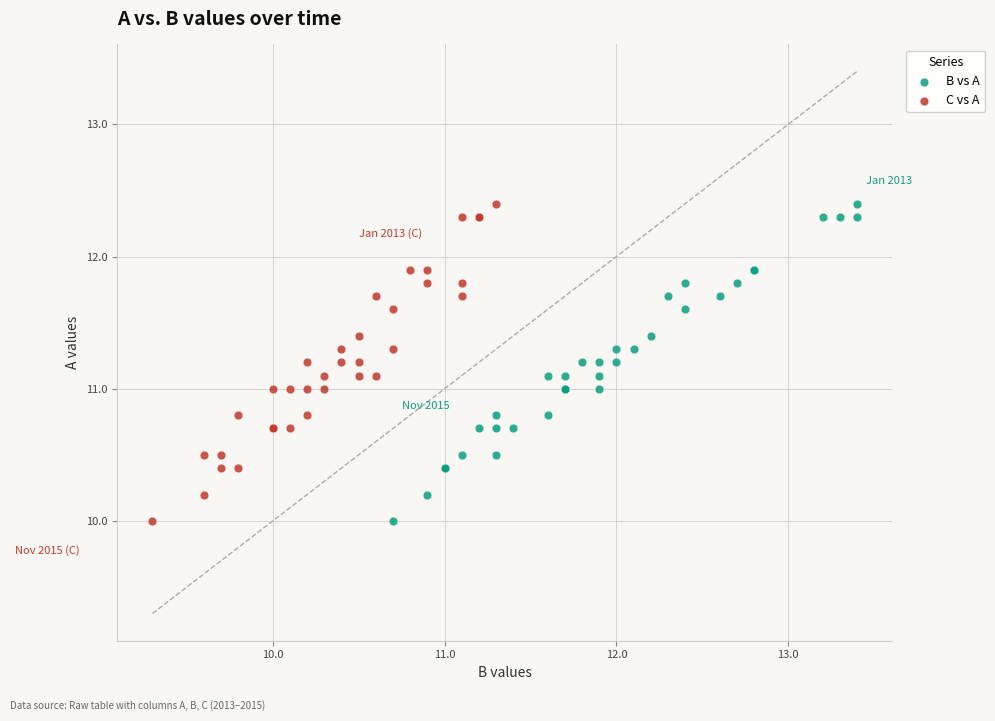

What are all the series names shown in the legend?

B vs A, C vs A